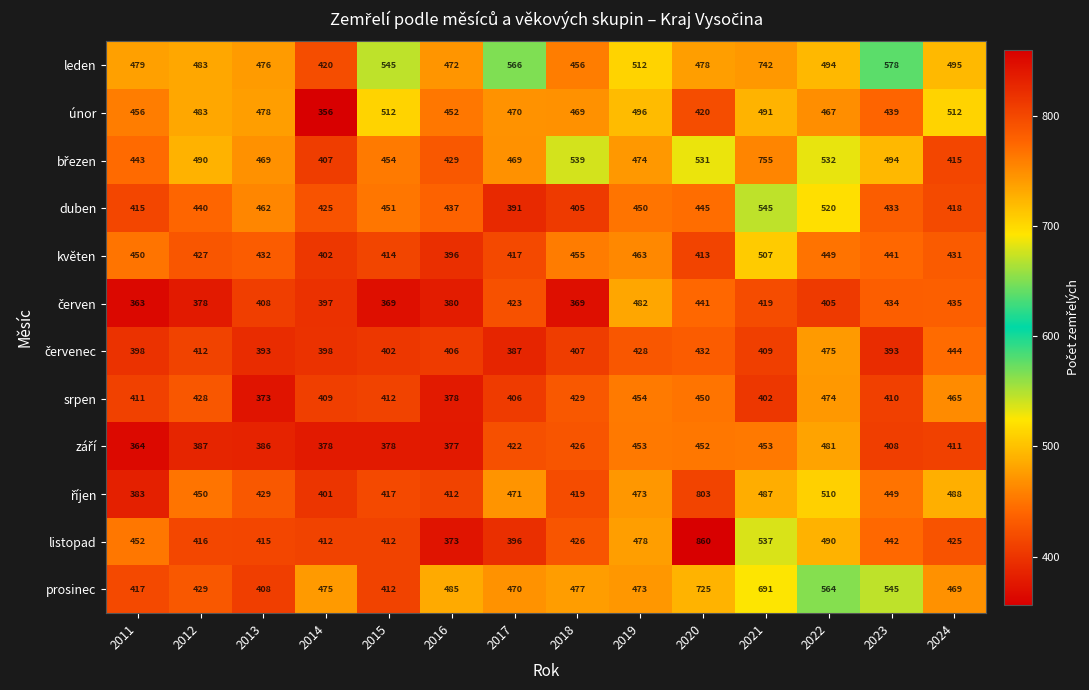

The leden series shows 266 at 2020. True or false?

False